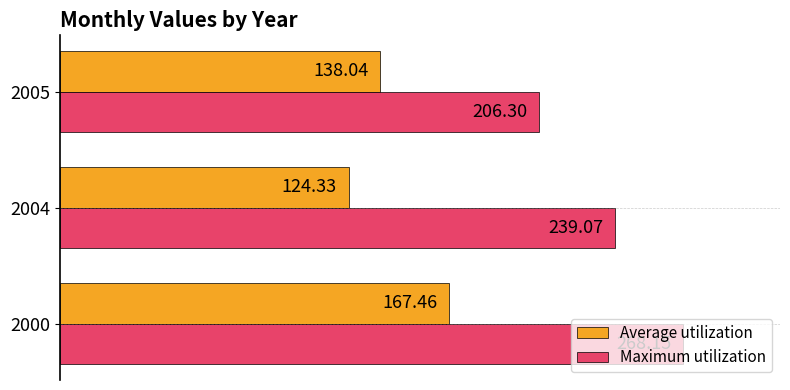

Rank the categories by Maximum utilization value from highest to lowest.

2000, 2004, 2005